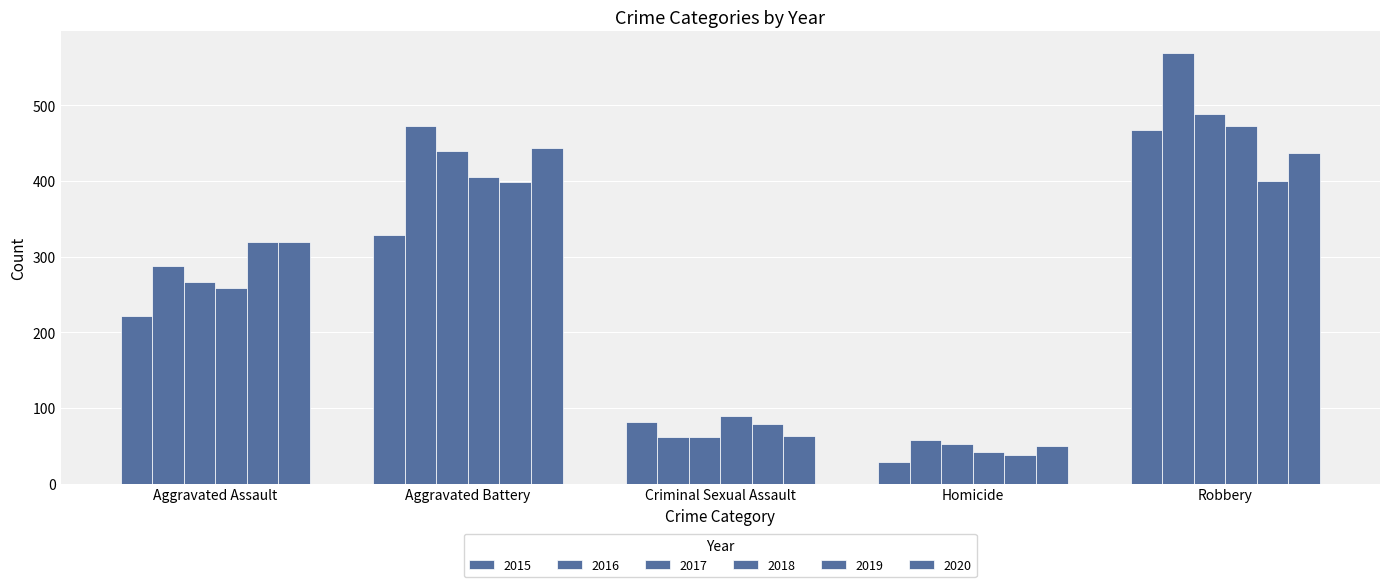

Which series has the largest range (max minus min)?

2016